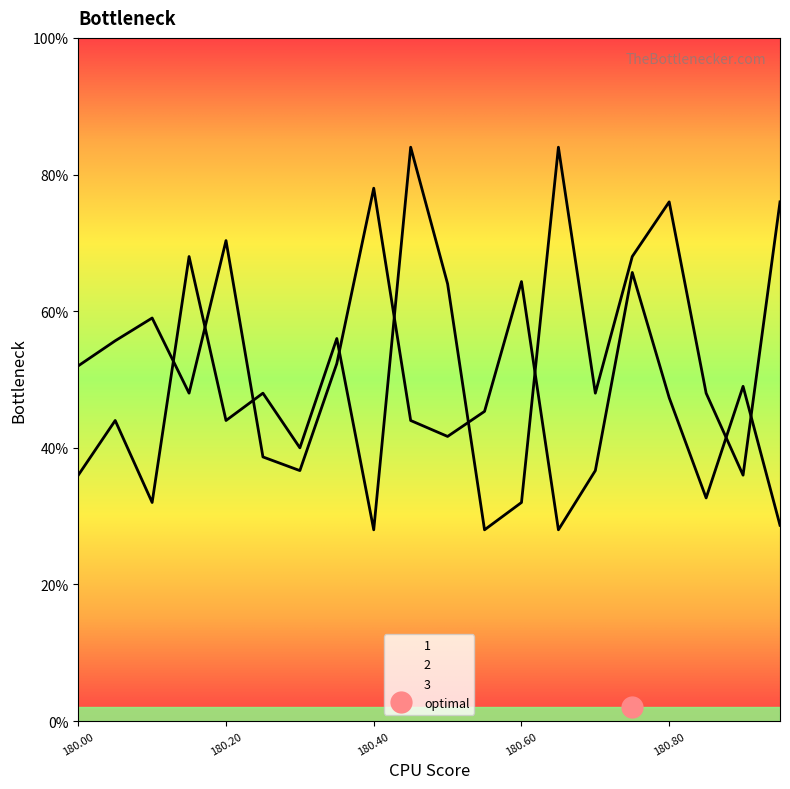

Where is the first local minimum for 1?

180.1